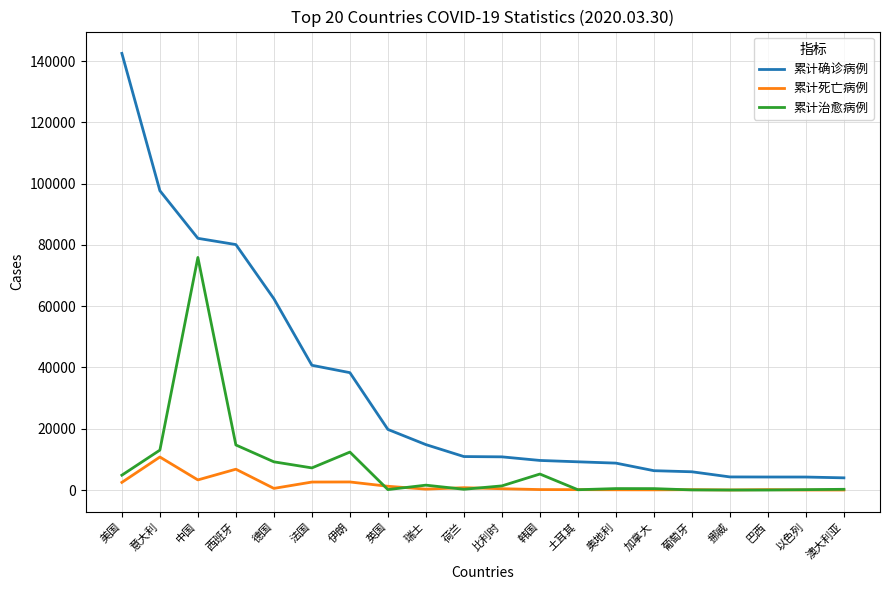

What is the maximum value for 累计确诊病例?

142502